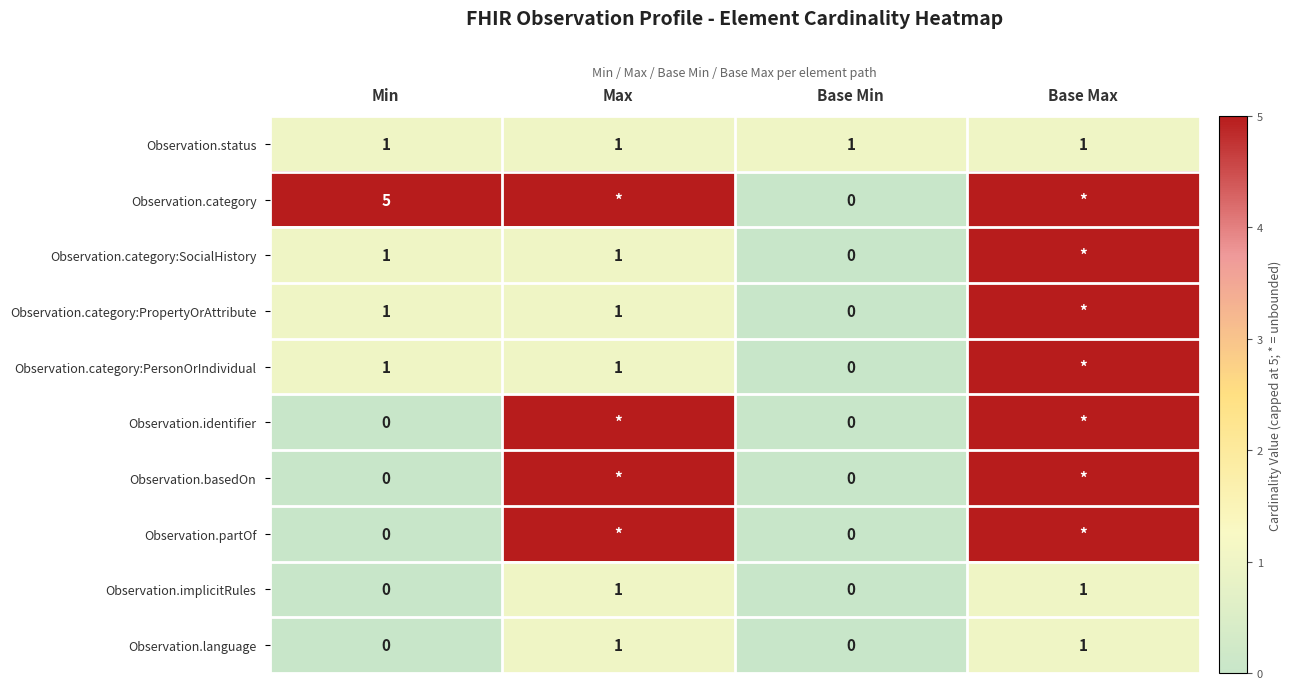

Is it true that Observation.status equals 1 at Max?

True